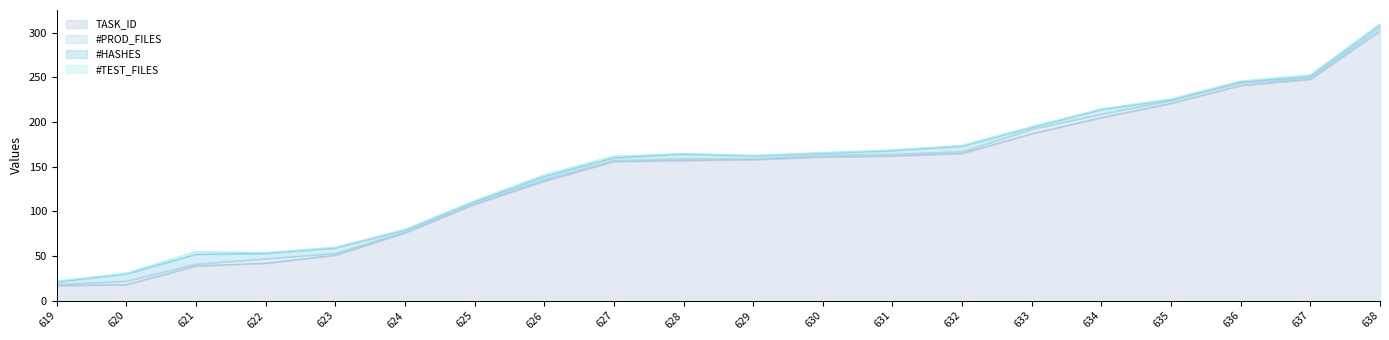

At 638, list the series in order from largest to smallest.

TASK_ID, #PROD_FILES, #HASHES, #TEST_FILES